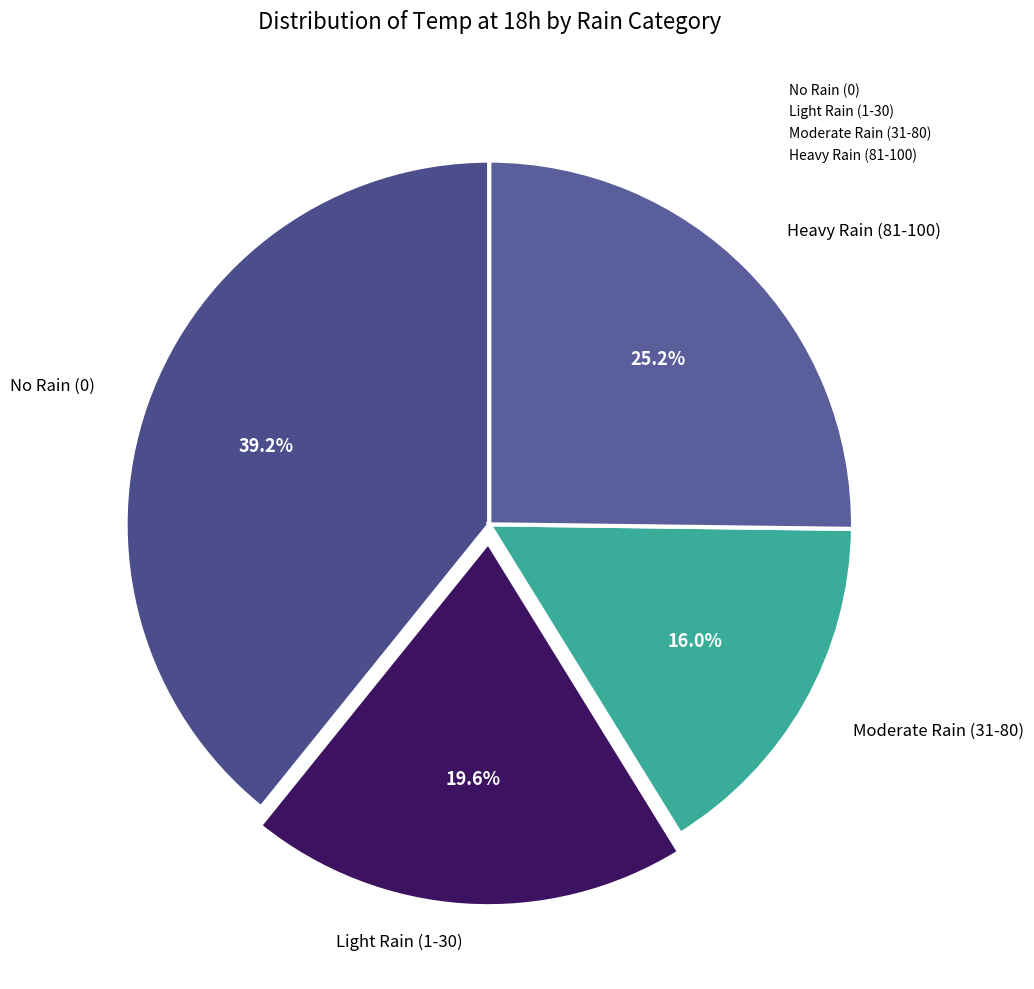

Is there any slice that represents more than half of the pie?

No